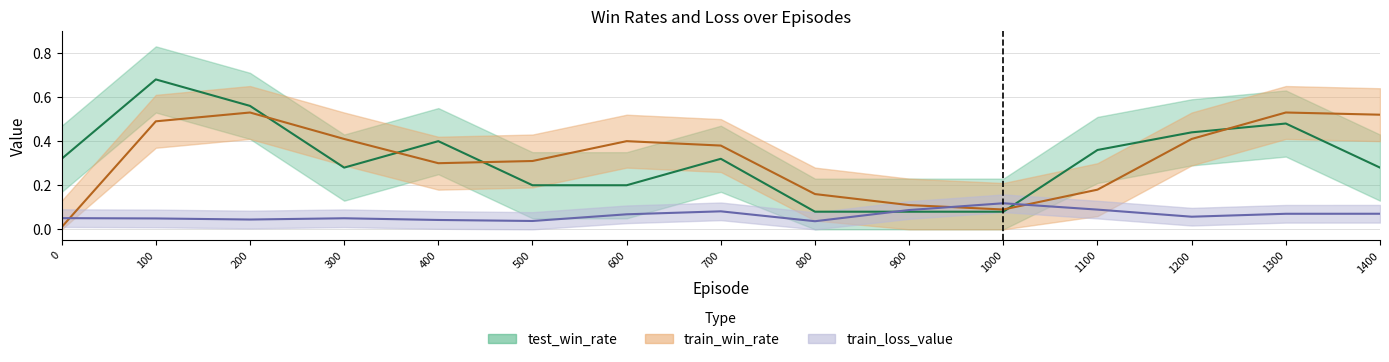

How many series are shown in this chart?

3